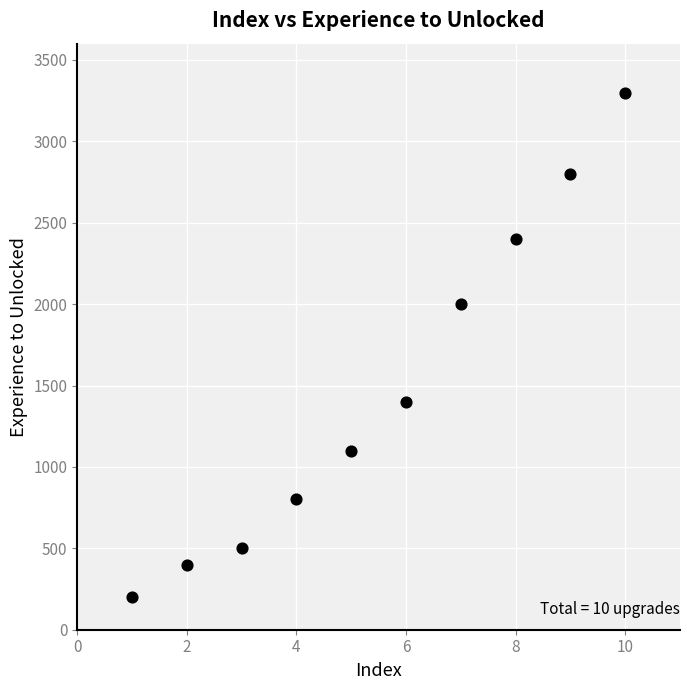

What is the range of X values (max minus min)?

9